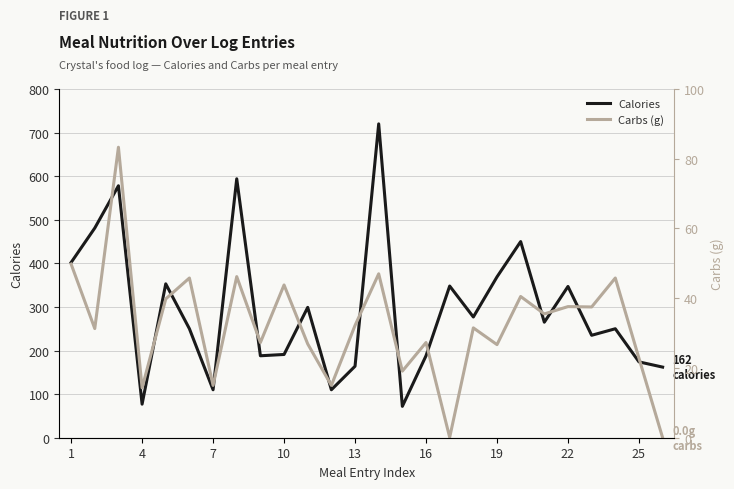

What is the minimum value for Calories?

72